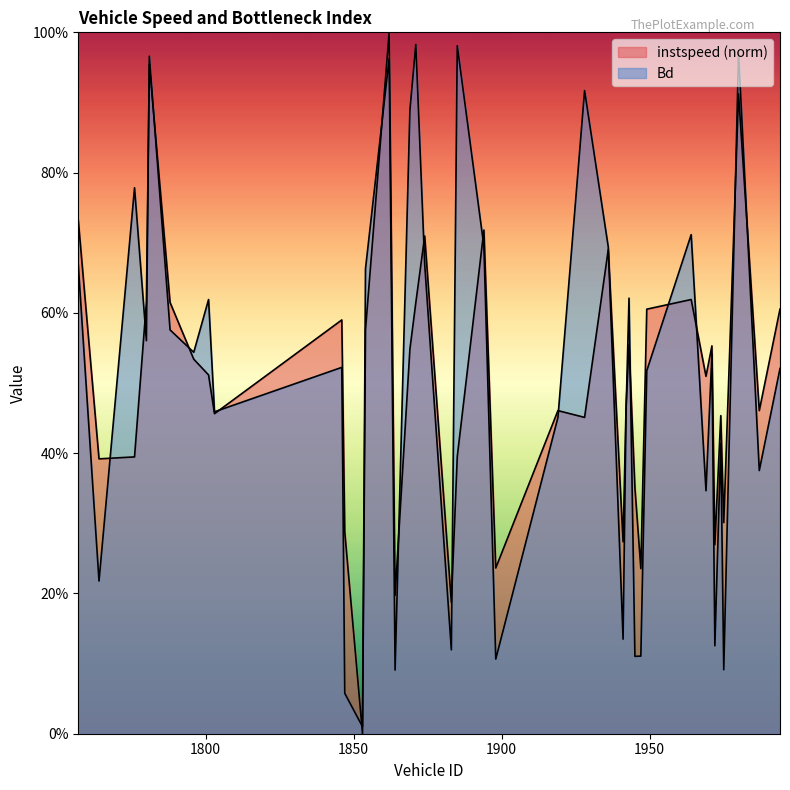

At how many categories does at least one series exceed 0?

40